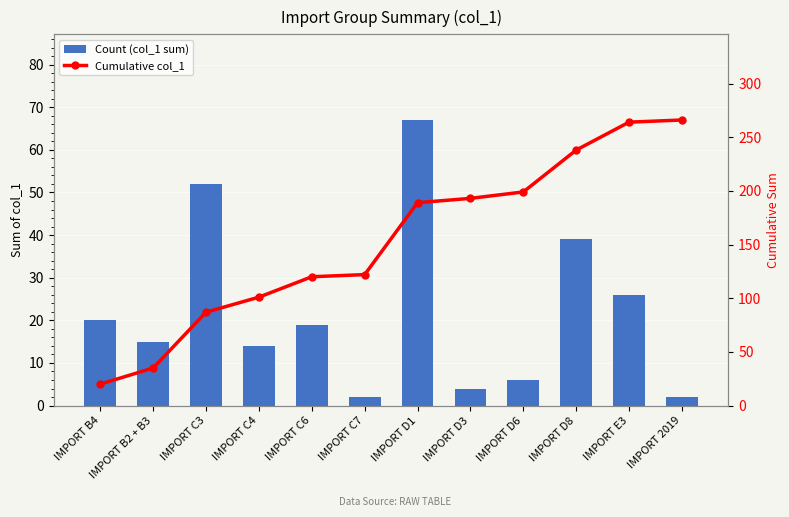

Which series has the largest range (max minus min)?

Cumulative col_1